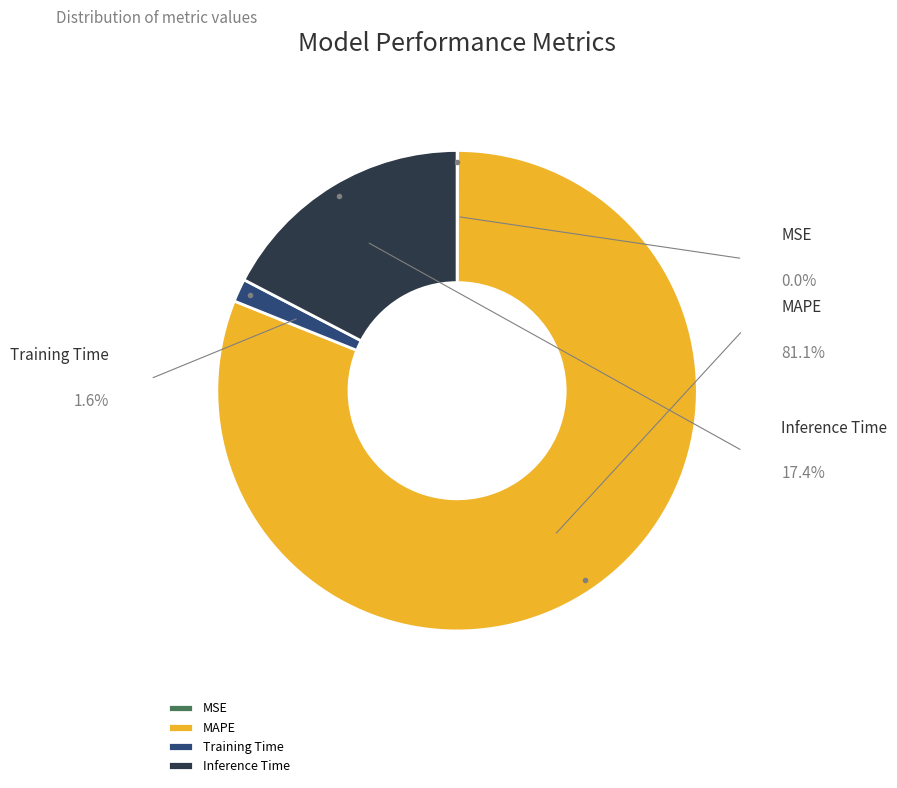

To the nearest percent, what is the average slice percentage?

25%